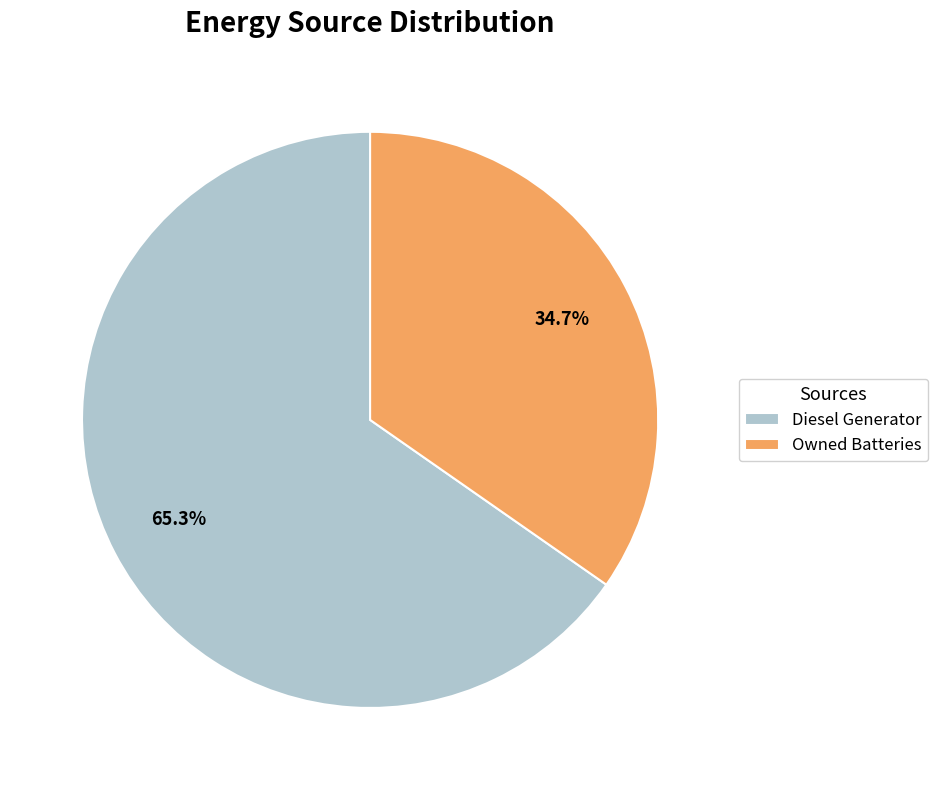

What percentage is the Owned Batteries slice, to the nearest percent?

35%